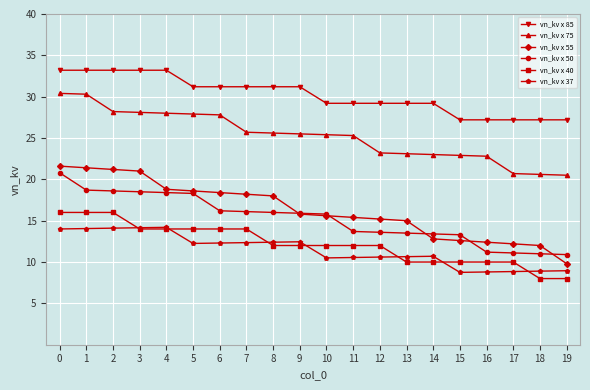

True or false: vn_kv x 75 and vn_kv x 40 cross at least once.

False